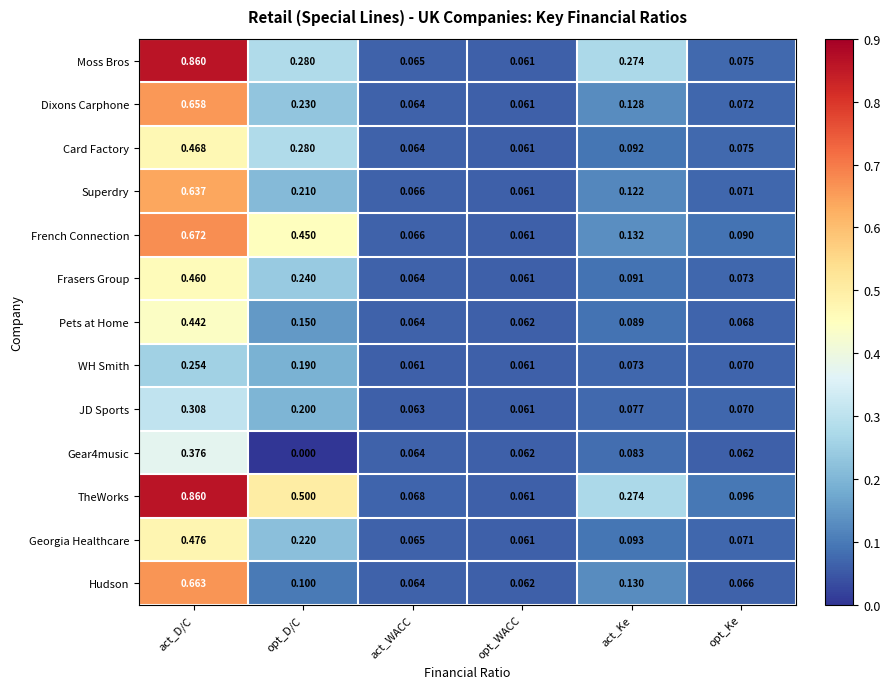

Which series has the largest total across all categories?

TheWorks